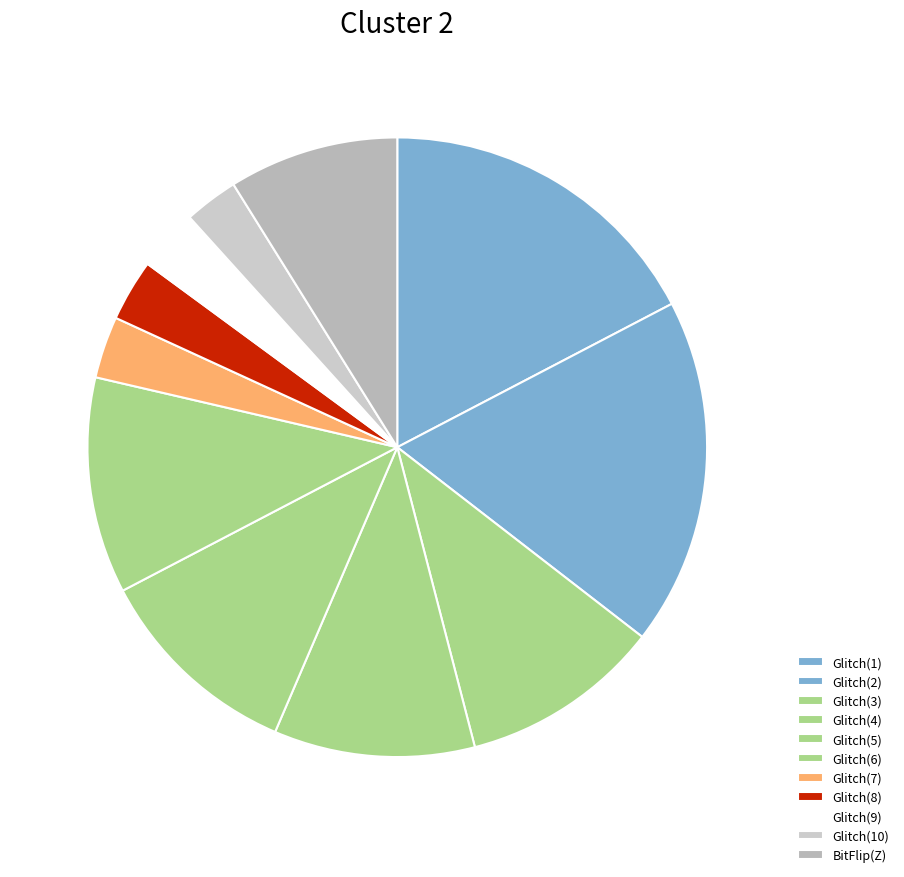

Count the number of slices in the pie.

11